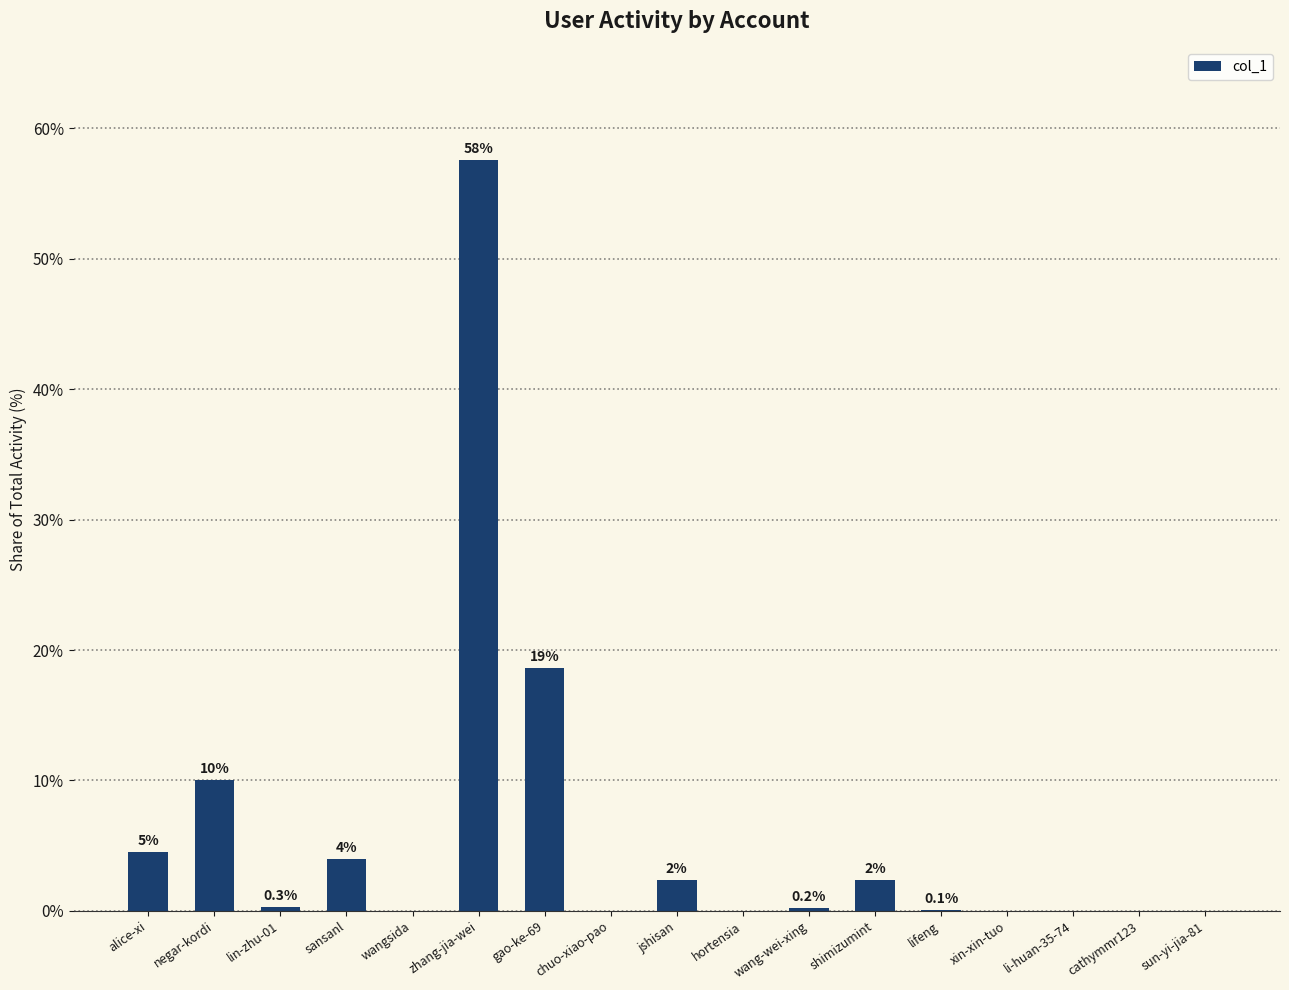

Does the chart contain stacked bars?

No